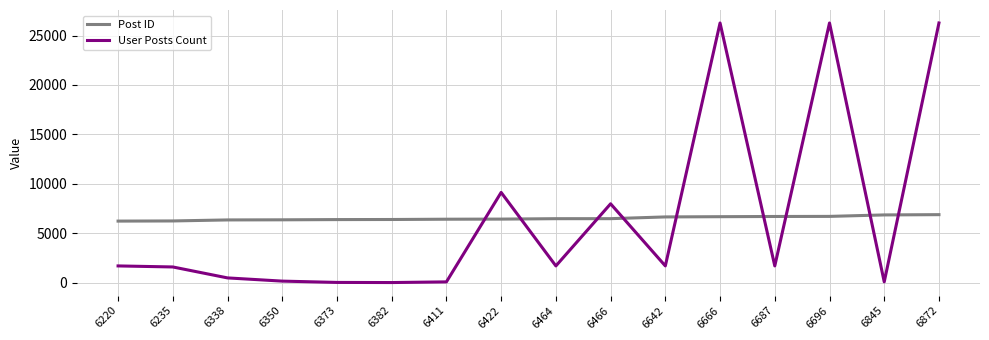

What is the greatest value displayed?

26272